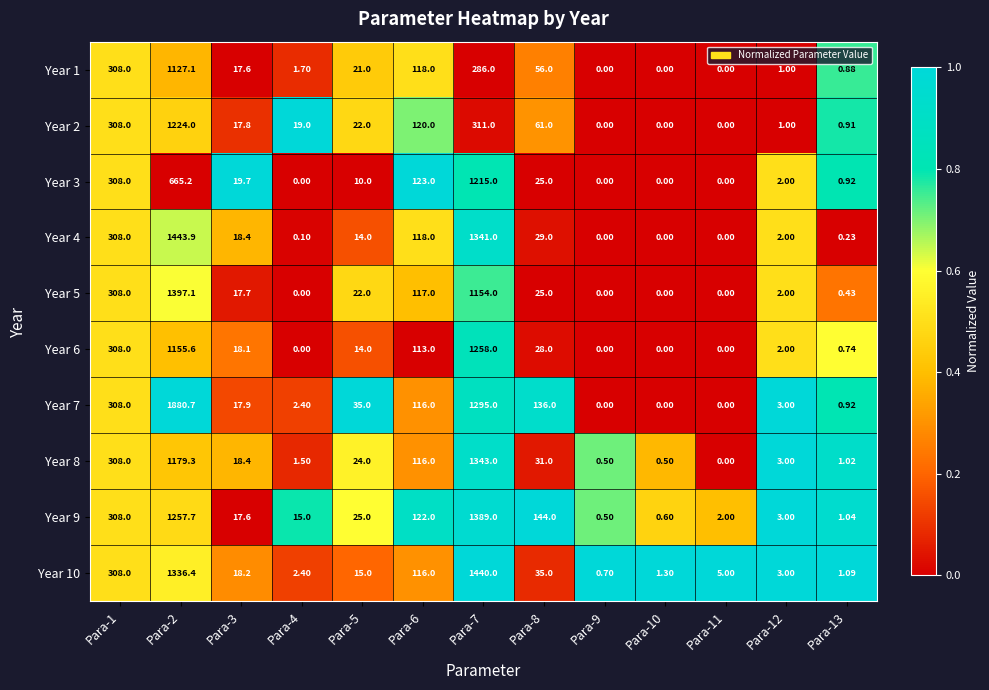

How many data points in Year 3 are less than 10?

6